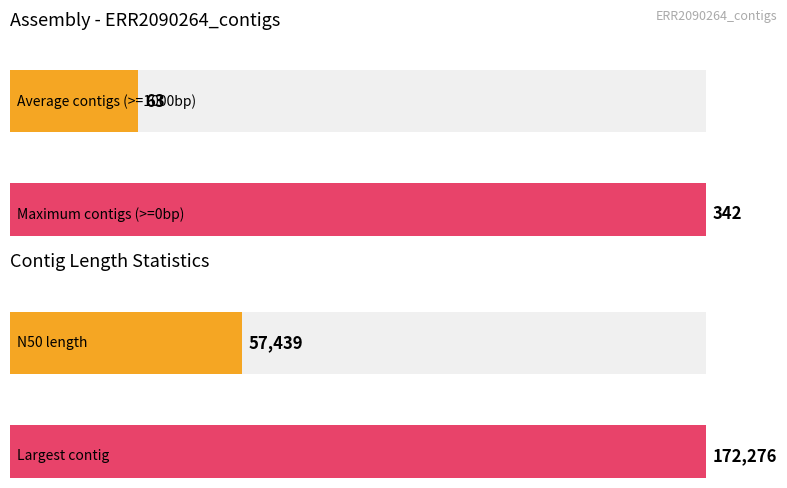

True or false: the data shows 342 at # contigs (>= 0 bp).

True